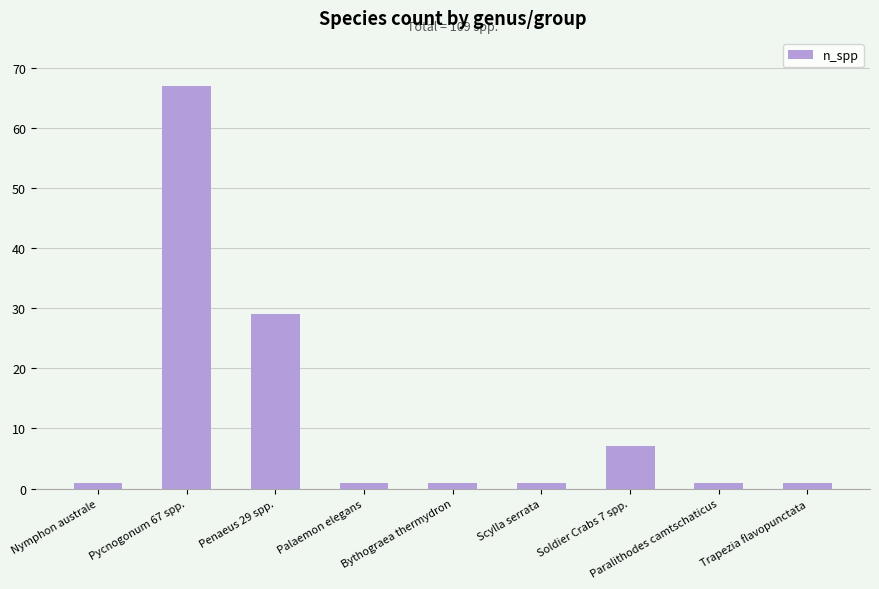

What is the smallest value displayed?

1